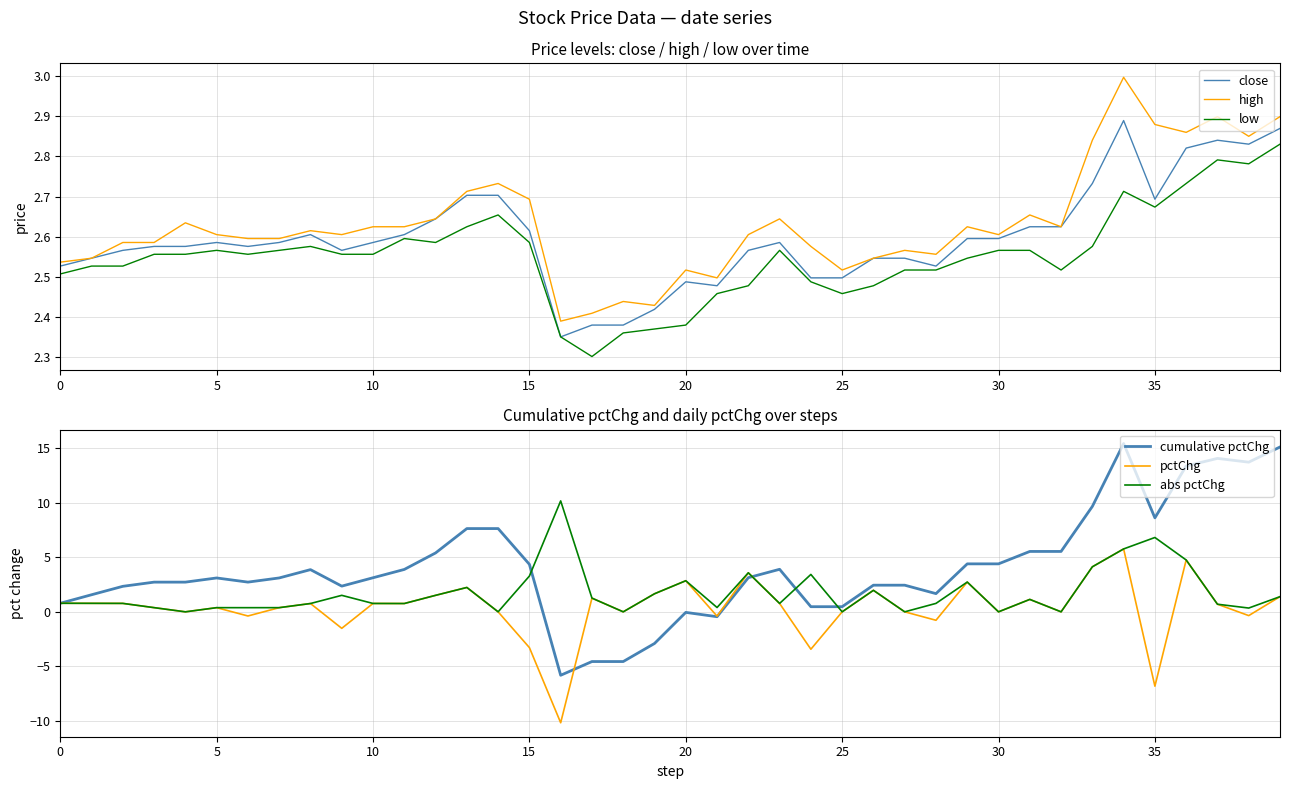

What is the maximum value for high?

3.0